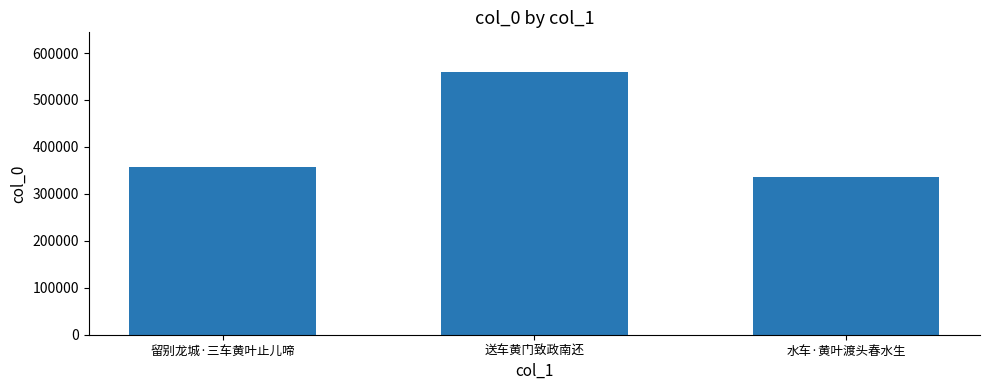

How many series are shown in this chart?

1